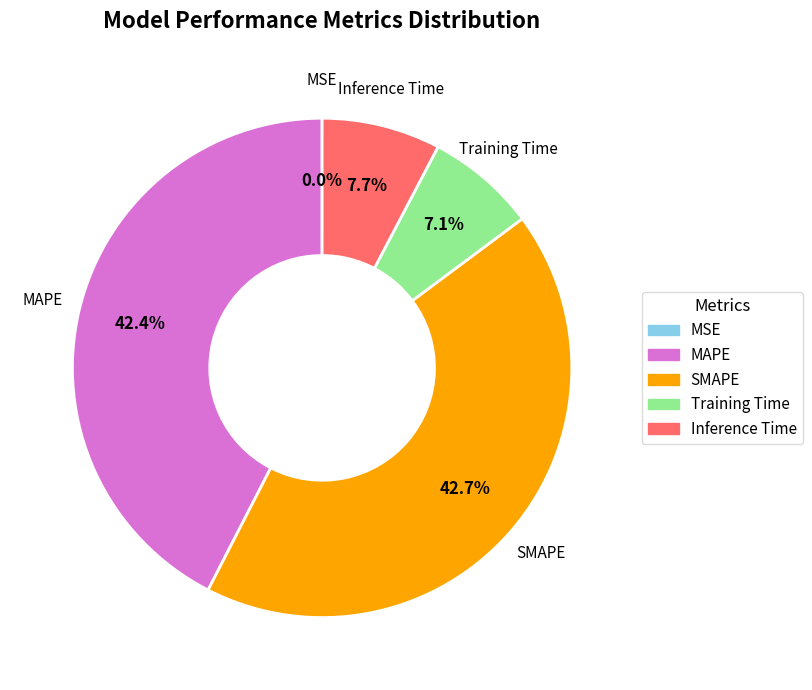

What is the ratio of the value at SMAPE to the value at MAPE?

1.0